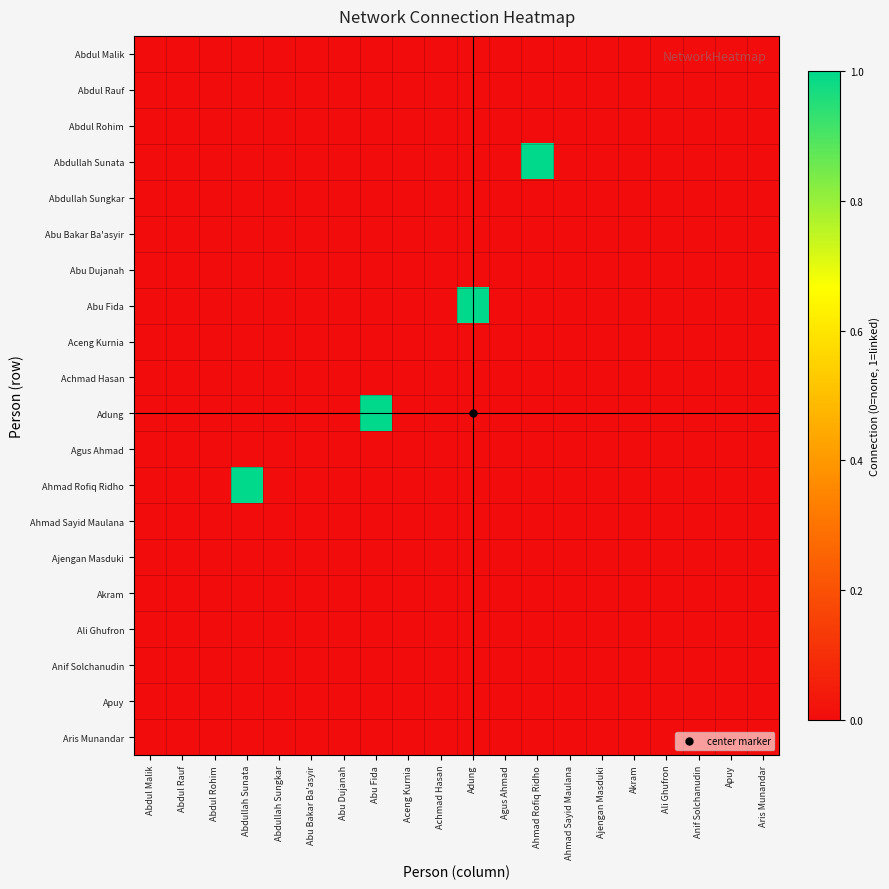

What is the maximum value shown in the chart?

1